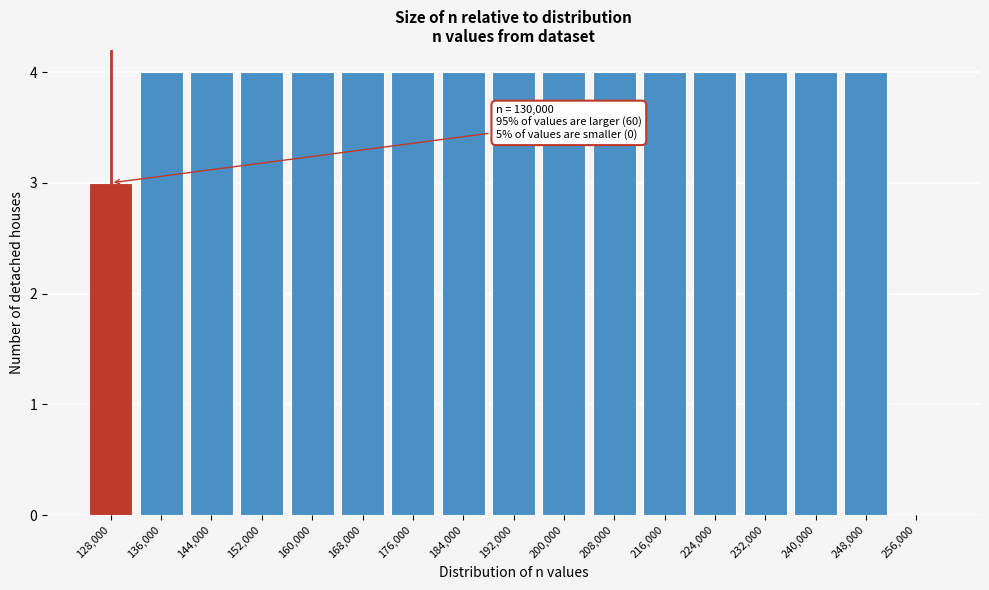

Reading left to right, transcribe all the data shown in this chart.

128,000=3	136,000=4	144,000=4	152,000=4	160,000=4	168,000=4	176,000=4	184,000=4	192,000=4	200,000=4	208,000=4	216,000=4	224,000=4	232,000=4	240,000=4	248,000=4	256,000=0